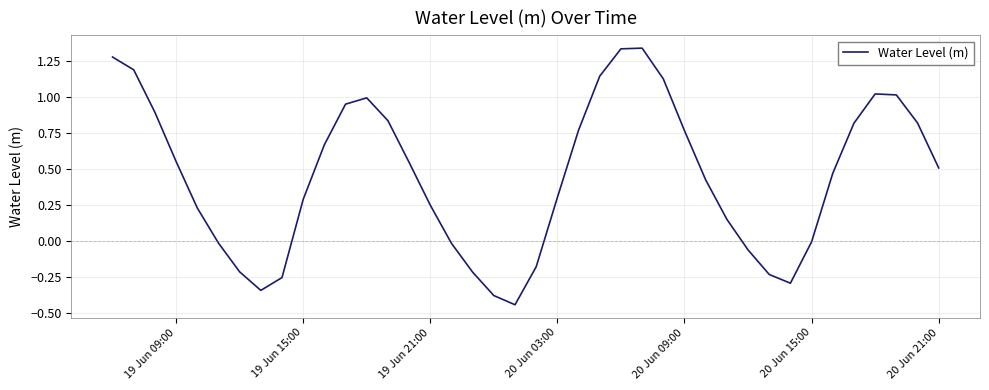

What is the difference between the maximum and minimum values?

1.8